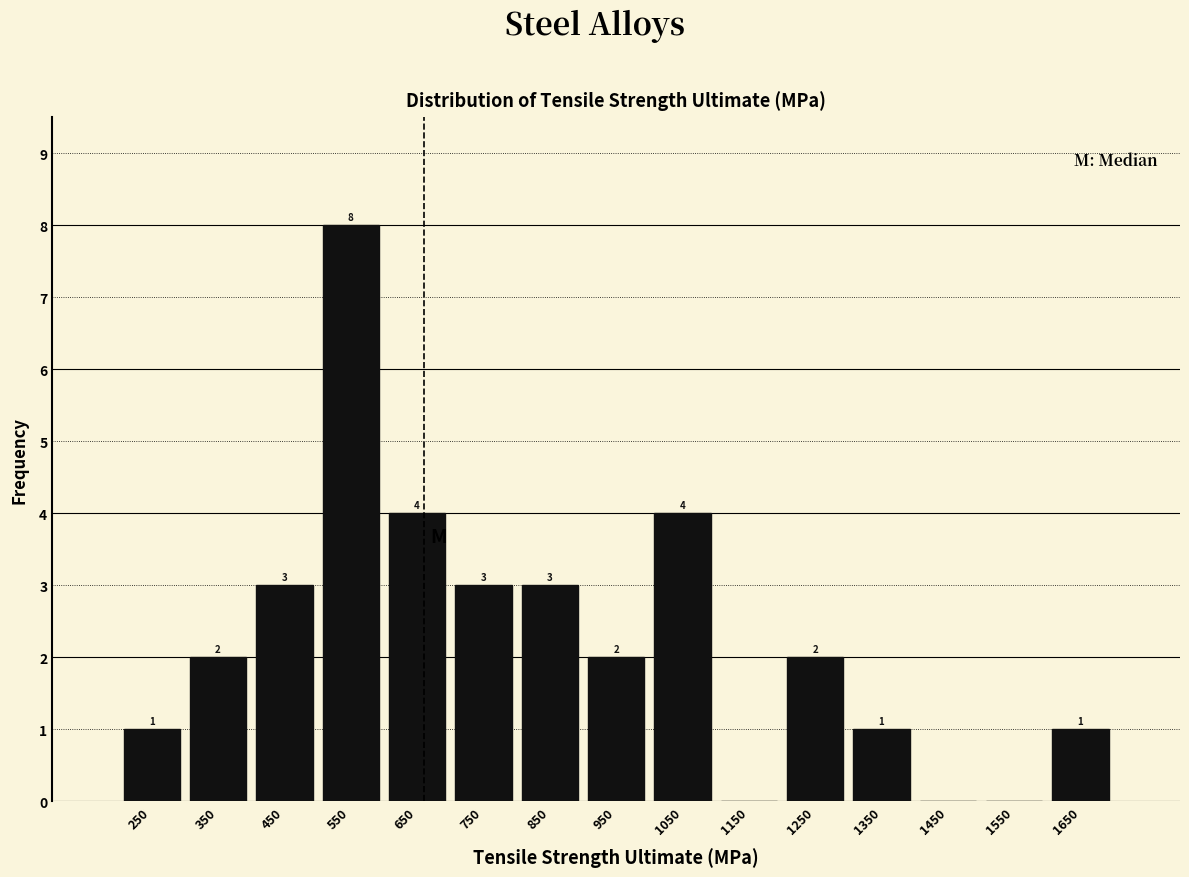

Which range on the x-axis has the tallest bar?

500 to 600